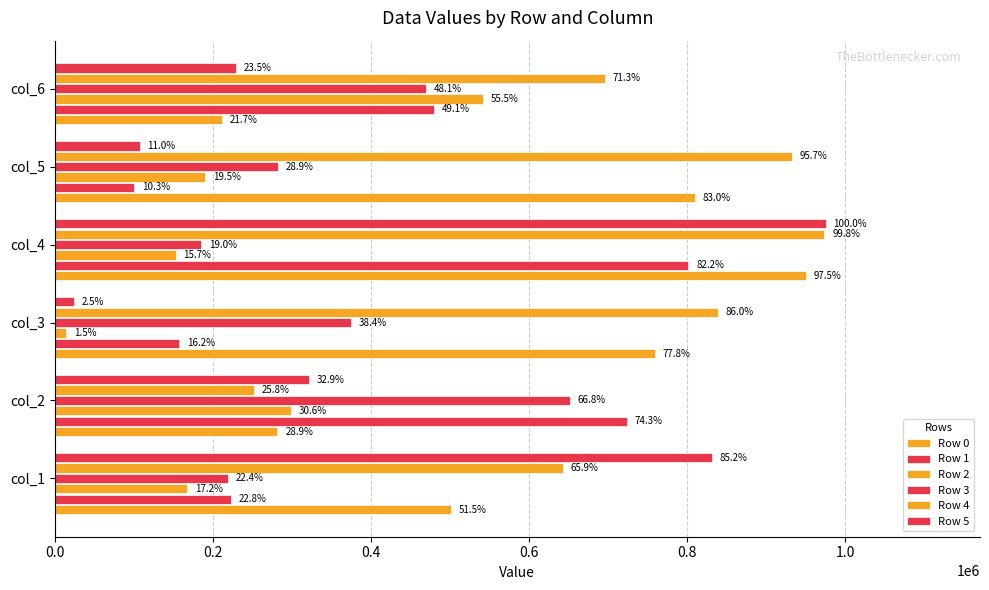

What is the lowest value of the Row 4 series?

251574